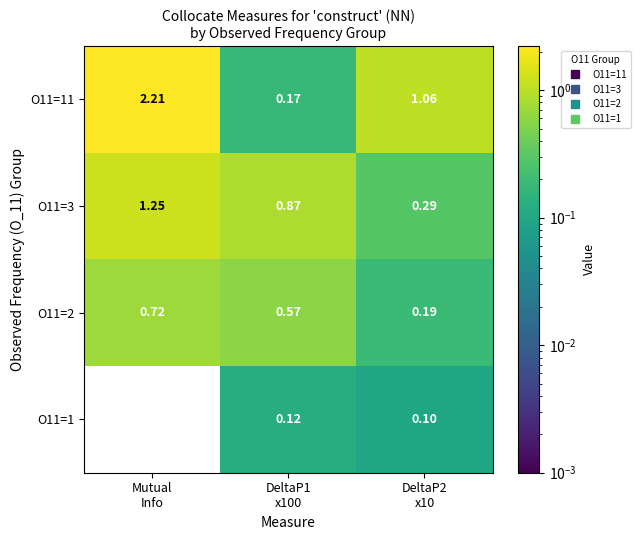

How many data points in O11=11 are above 1?

2